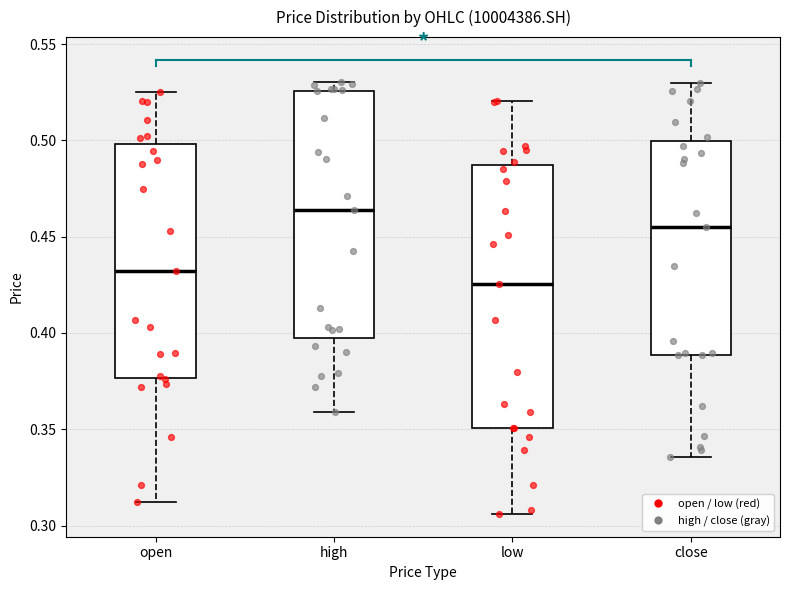

Which box has the highest median line?

high